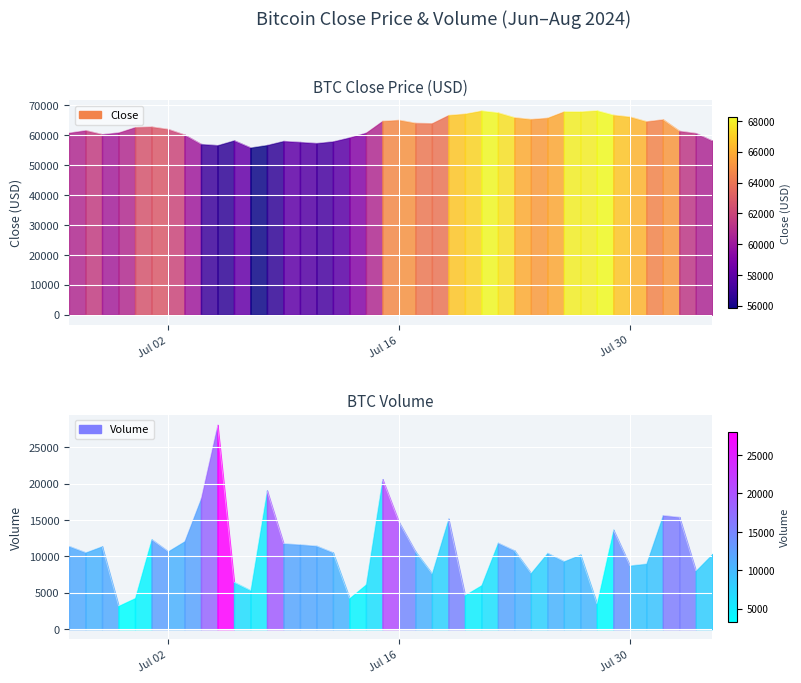

What is the lowest value of the Volume series?

3199.0